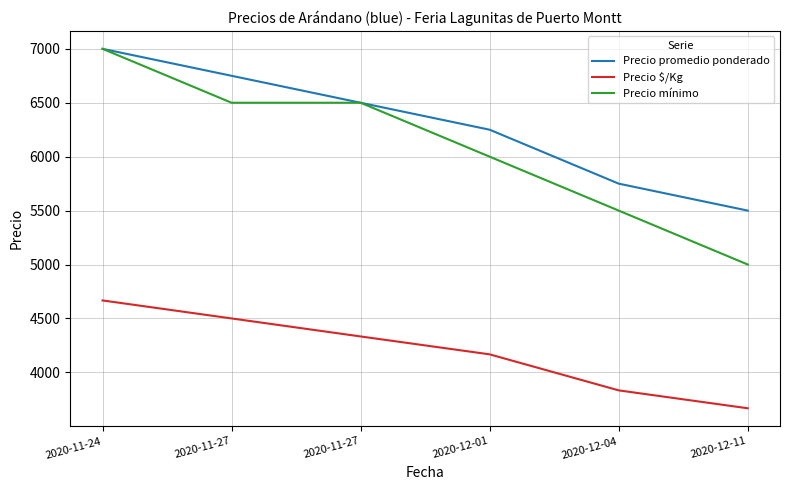

How many lines are shown in the chart?

3